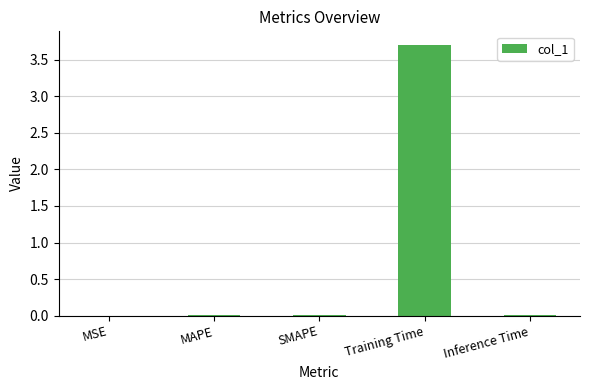

How many data points does each series have?

5